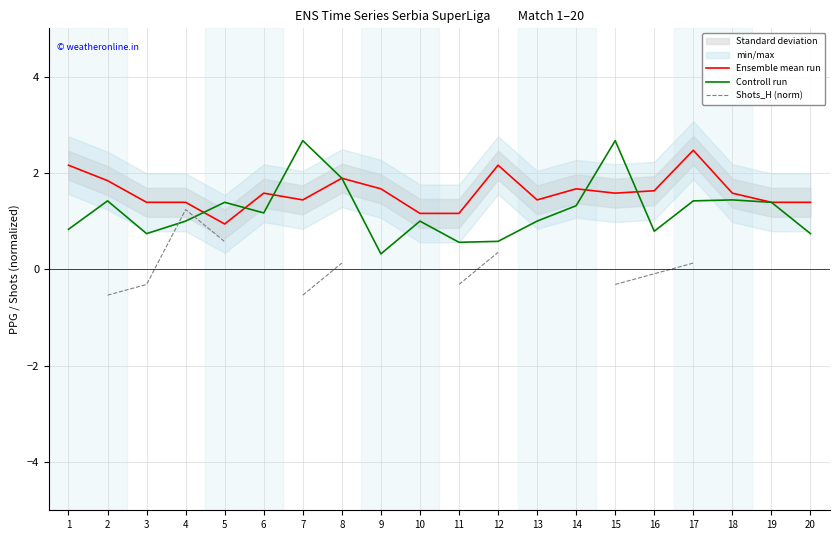

True or false: Controll run and Shots_H (norm) cross at least once.

True